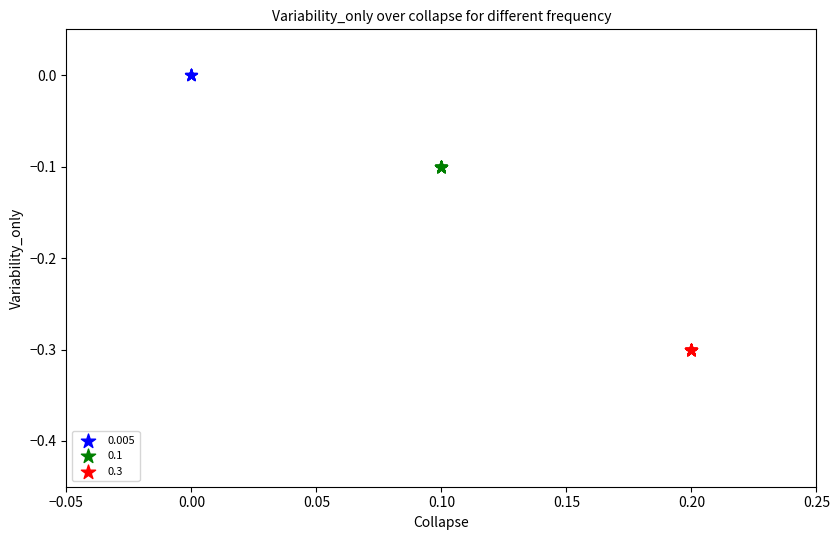

Which series reaches the minimum Y coordinate?

0.3